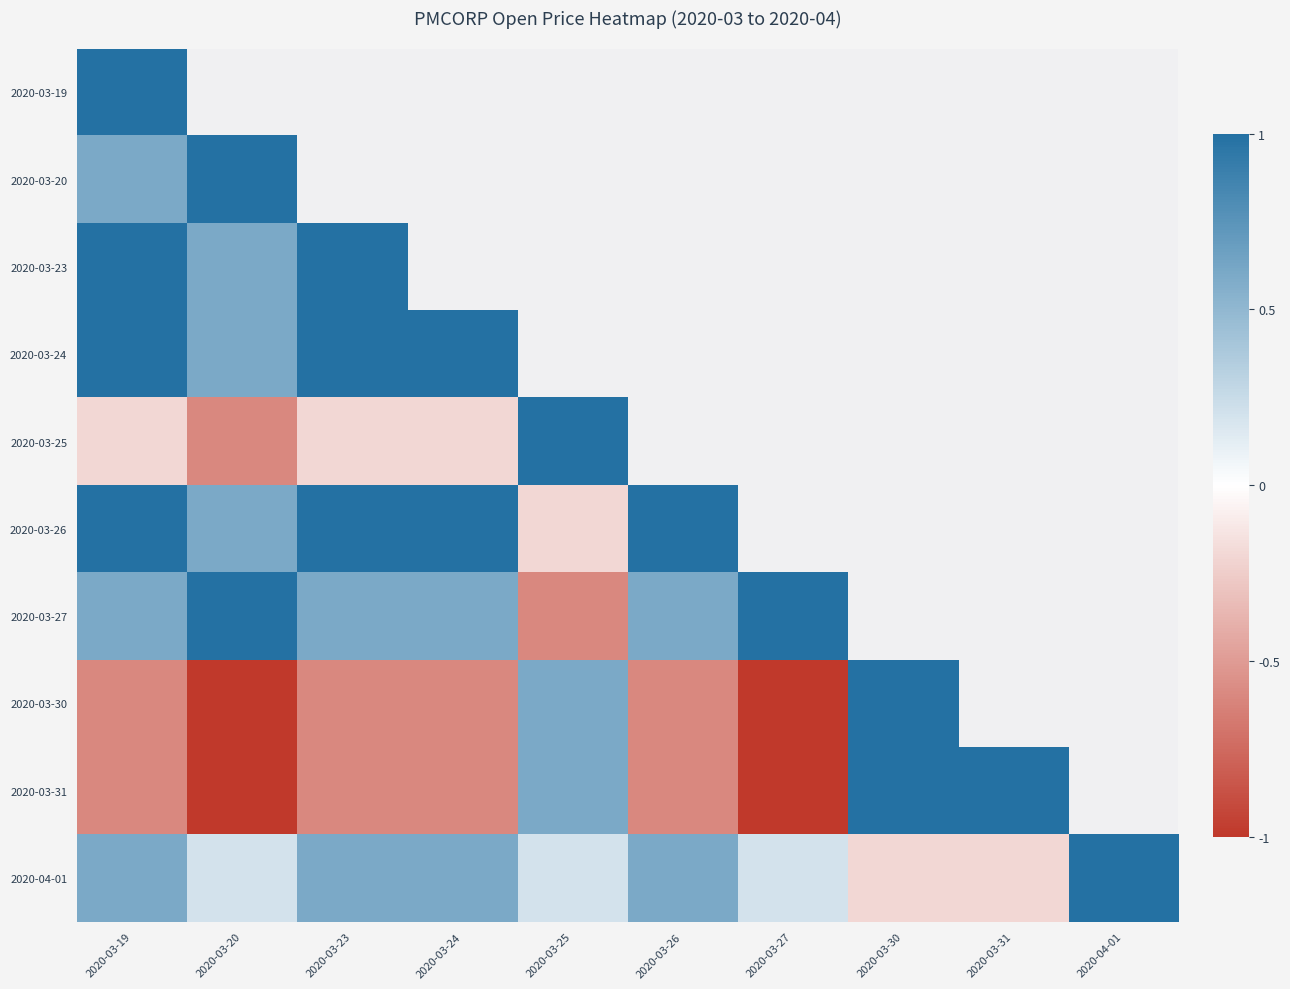

Which has a higher value, 2020-03-26 or 2020-04-01?

2020-04-01